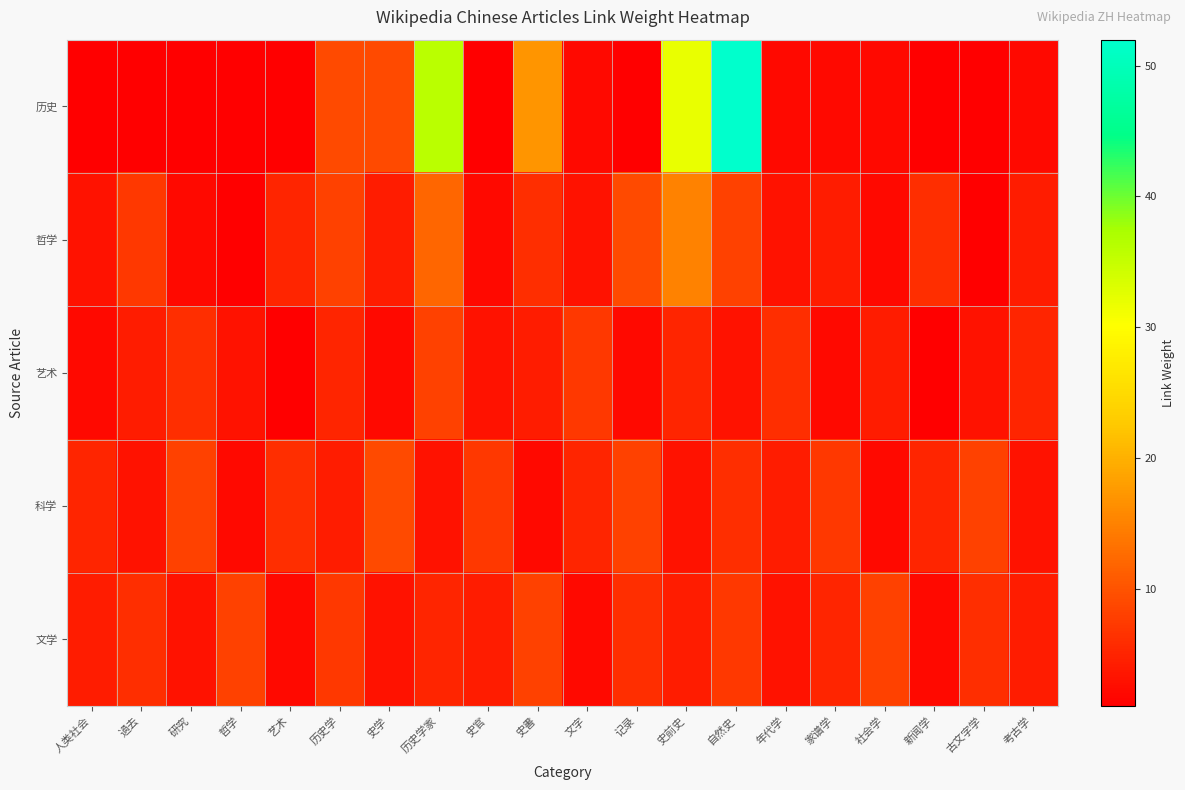

Count the number of data series in this chart.

5